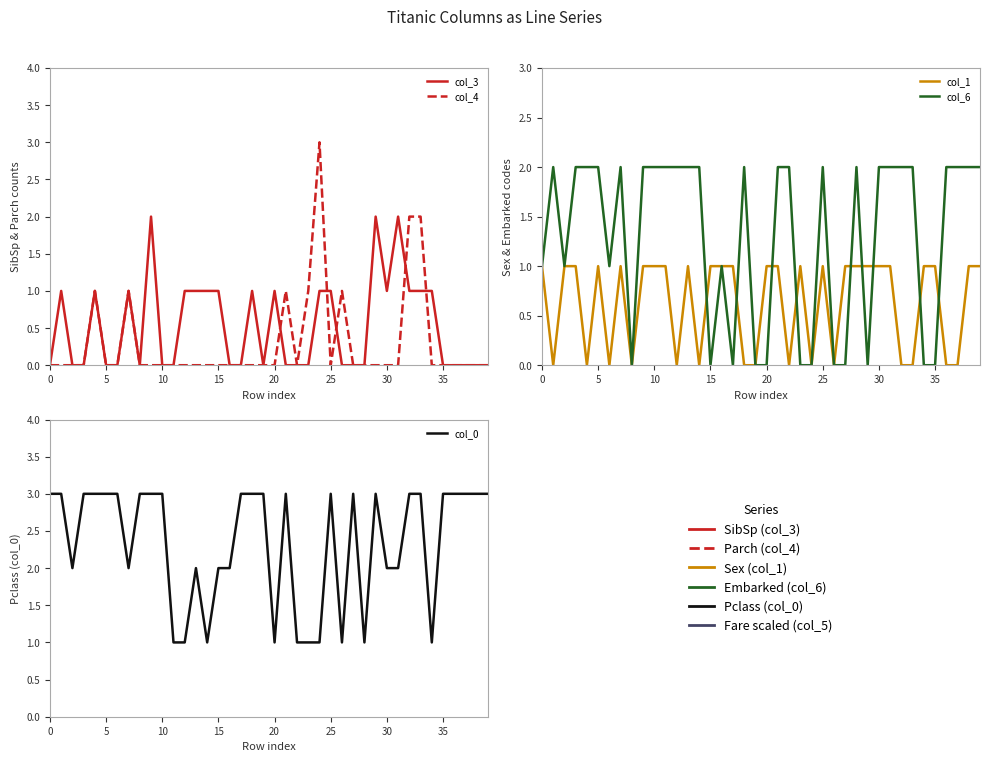

What is the value of the col_0 point at the 19th from the left?

3